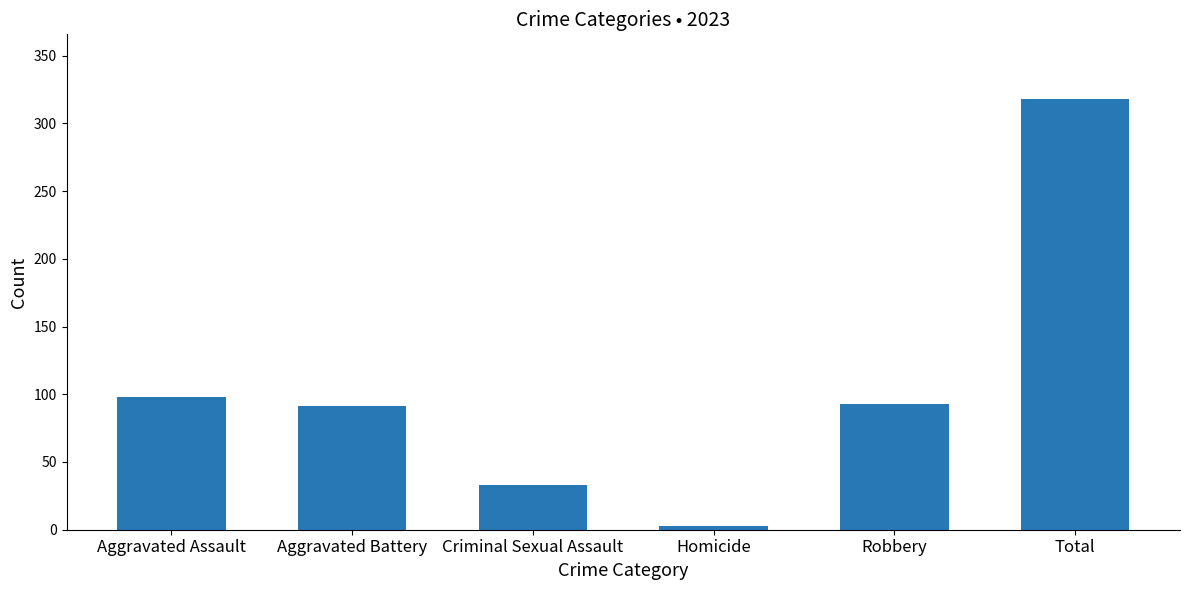

What is the difference between the second highest and second lowest values?

65